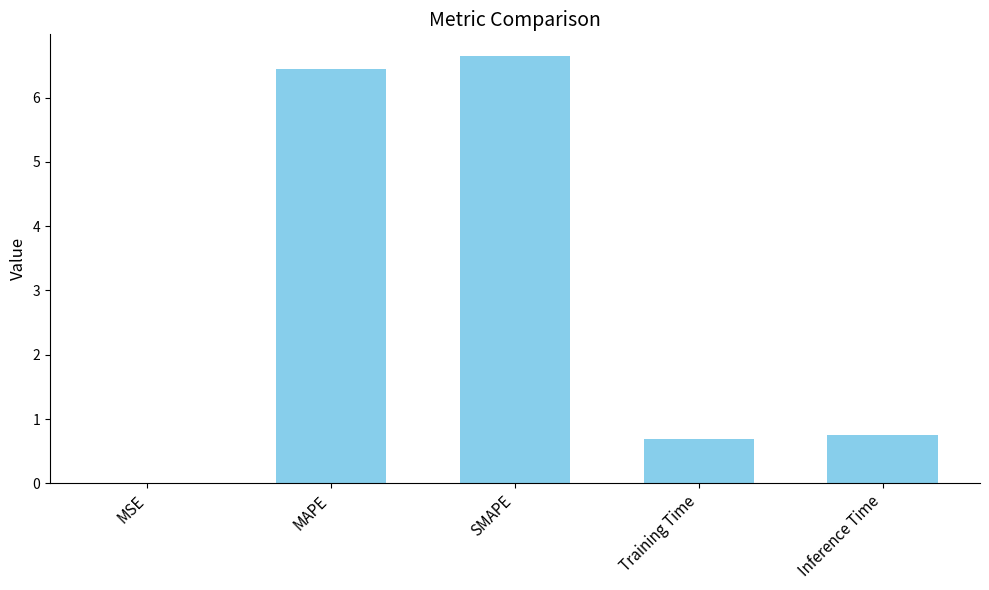

What is the greatest value displayed?

6.7